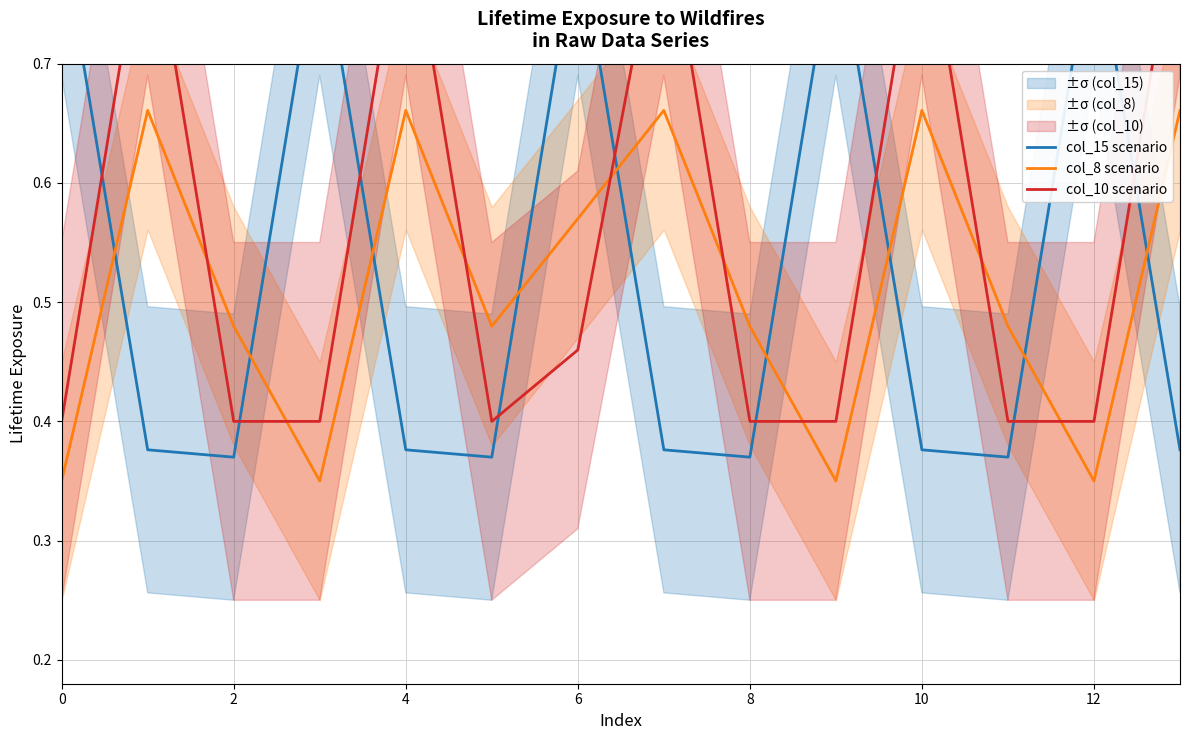

What value does the col_15 scenario series have at 9?

0.8